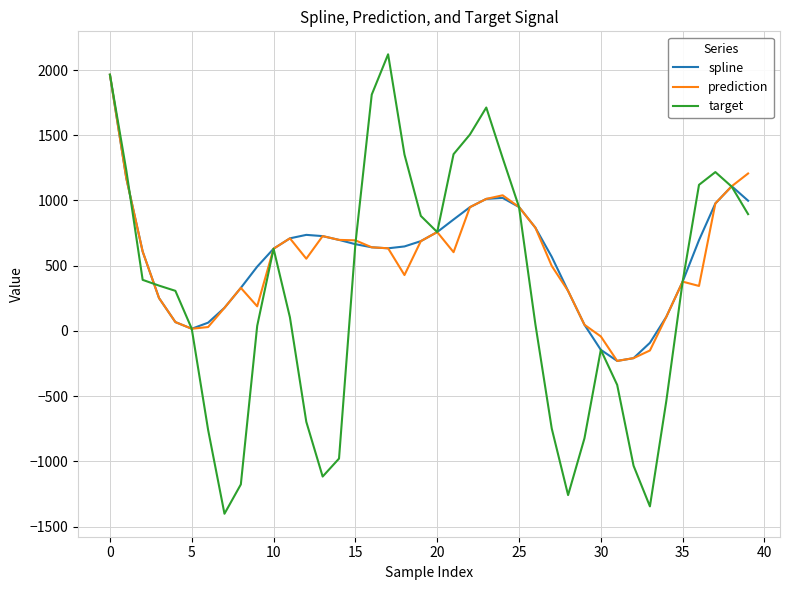

What is the maximum value shown in the chart?

2120.6